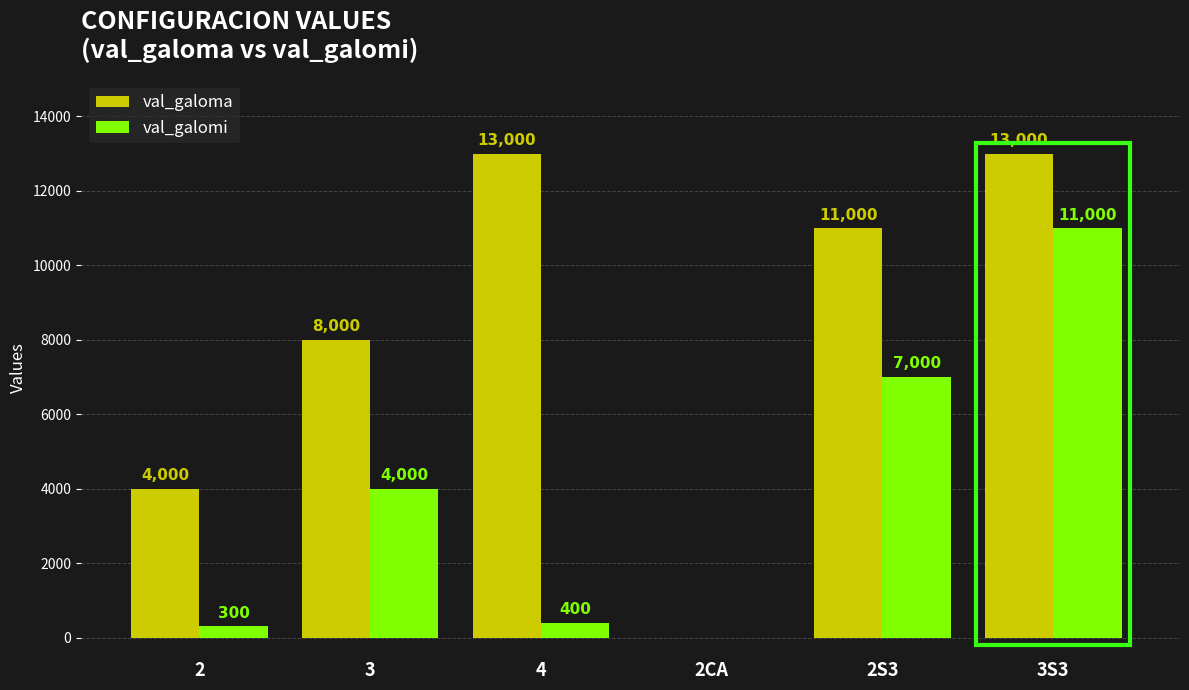

What is the average value of the val_galomi series?

3783